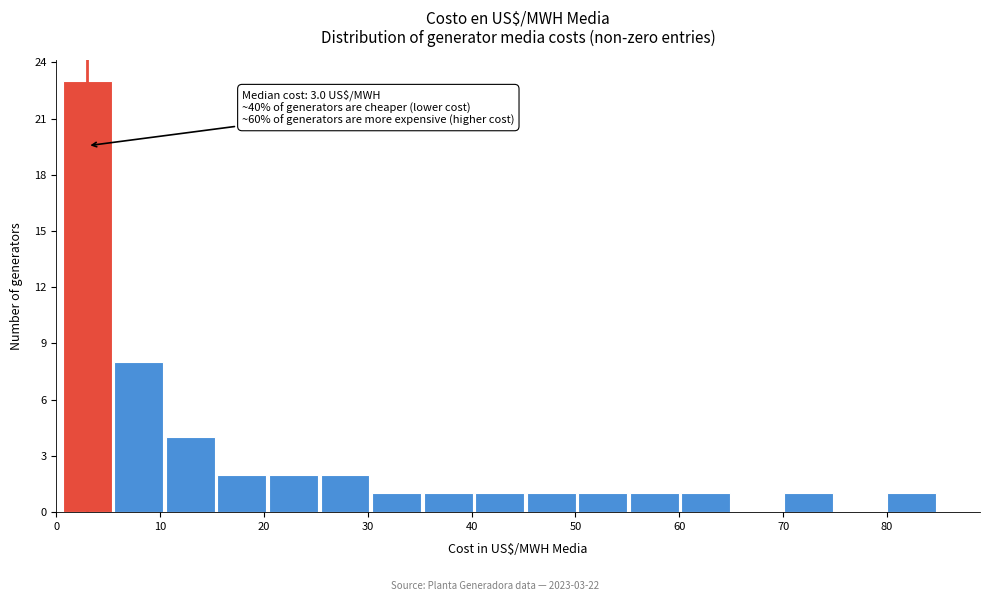

Which range on the x-axis has the tallest bar?

1 to 6